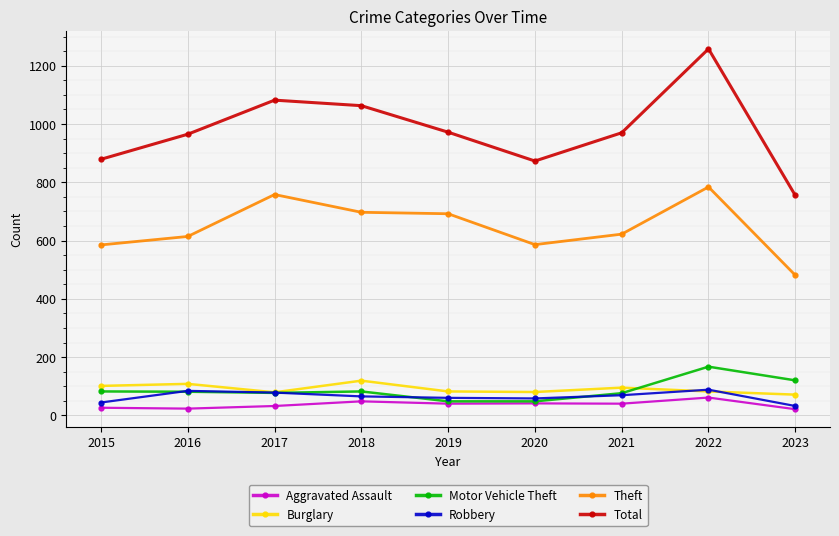

True or false: Robbery and Motor Vehicle Theft cross at least once.

True